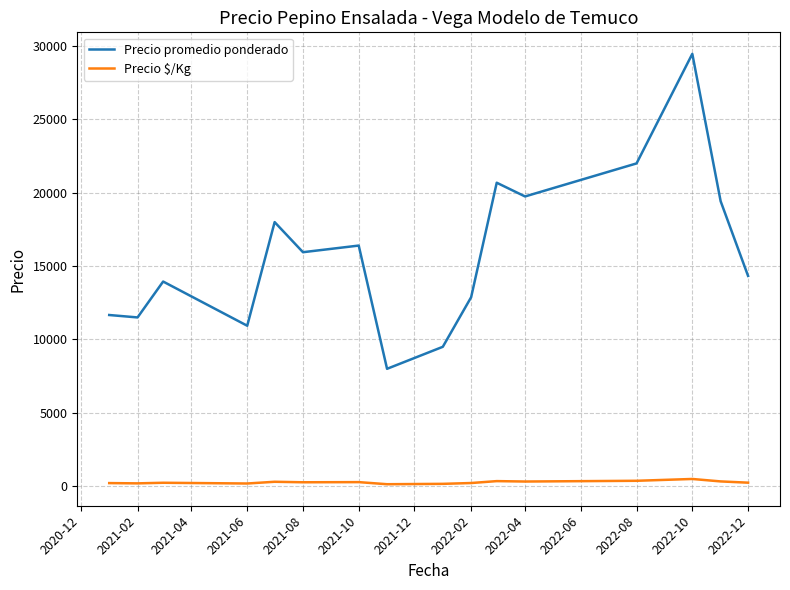

Which series has the widest spread of values?

Precio promedio ponderado